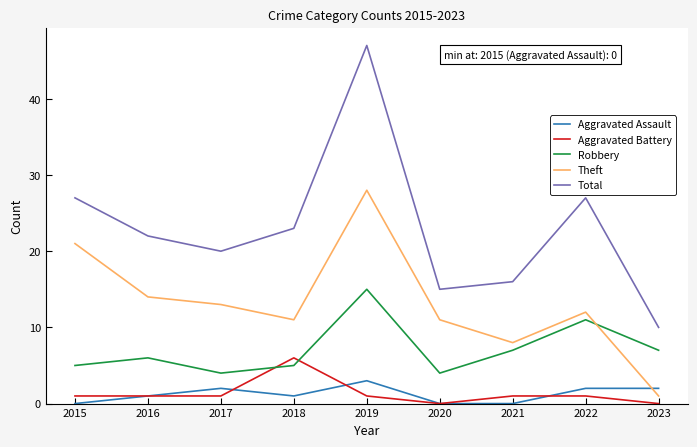

Is it true that Aggravated Battery equals 1 at 2021?

True